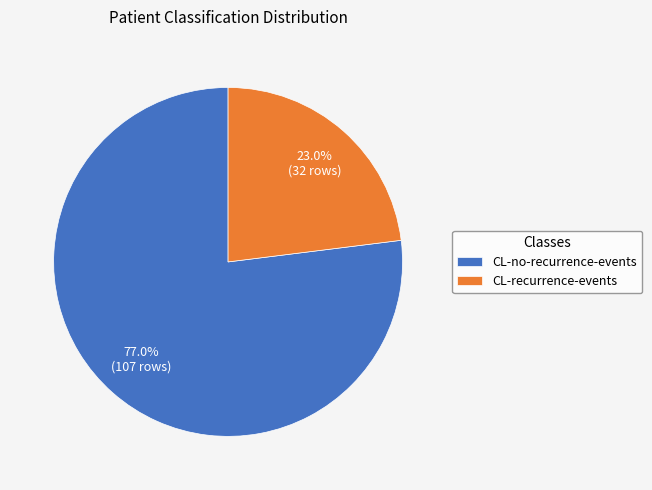

To the nearest percent, what is the difference between the largest and smallest slice percentages?

54%